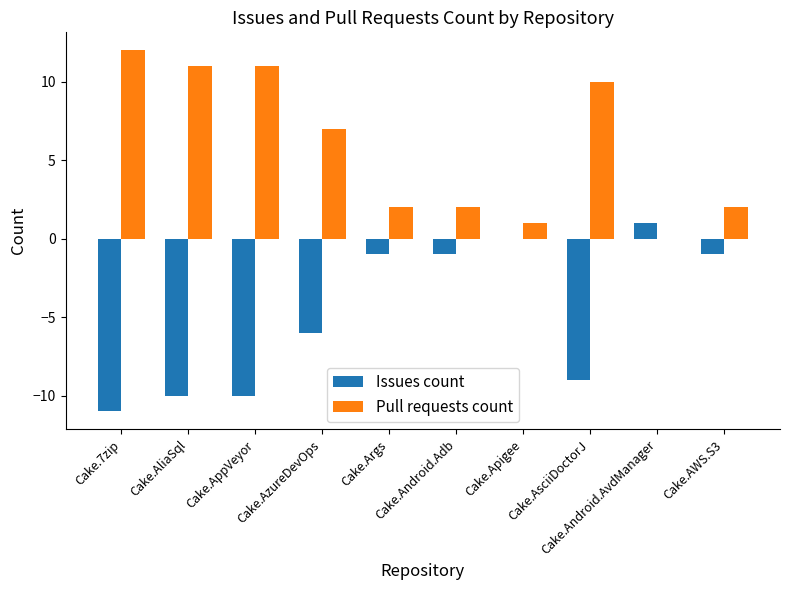

What is the maximum value shown in the chart?

12